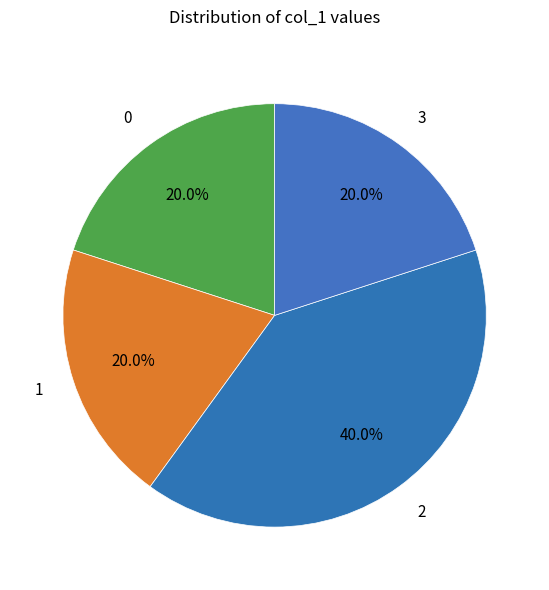

To the nearest percent, what is the difference between the largest and smallest slice percentages?

20%